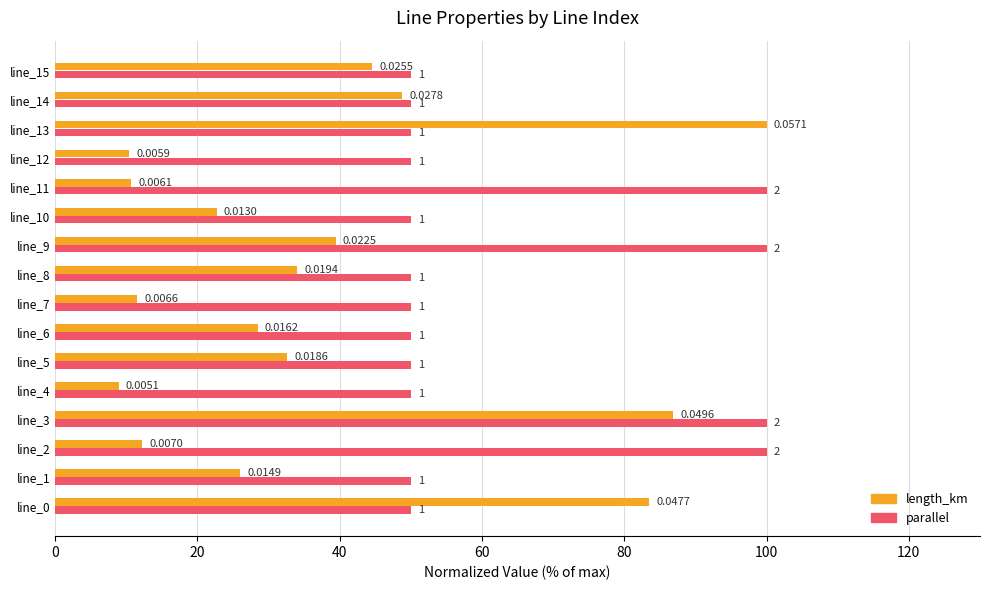

What are all the series names shown in the legend?

length_km, parallel